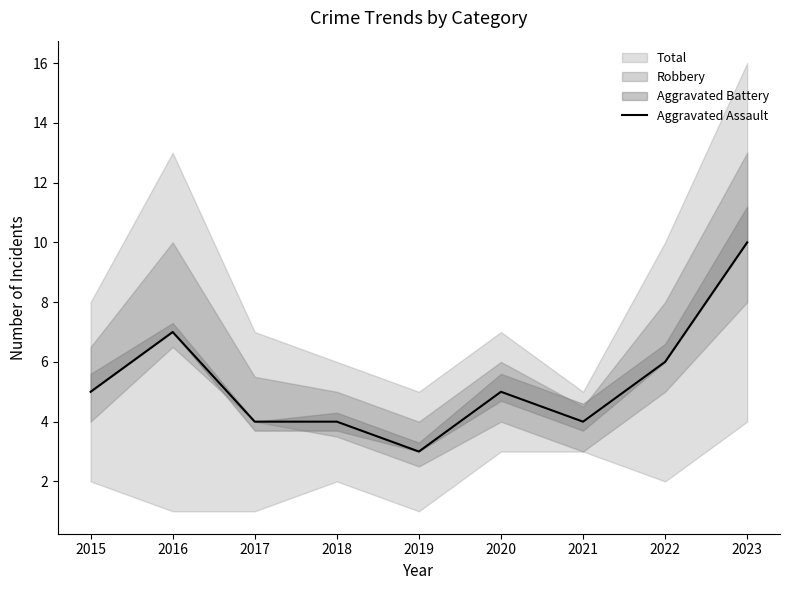

What is the smallest value displayed?

3